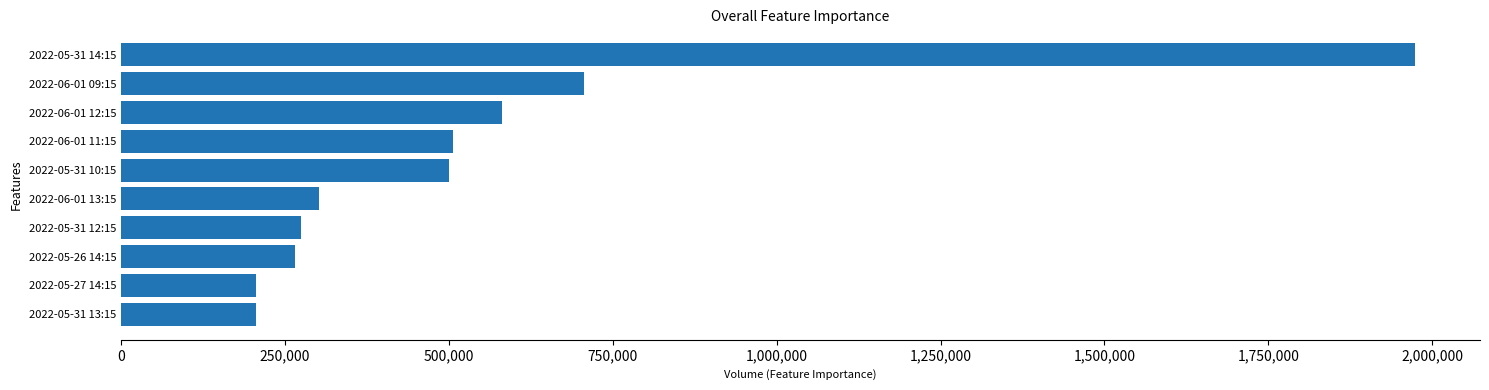

Is it true that the value at 2022-06-01 12:15 is 581810?

True